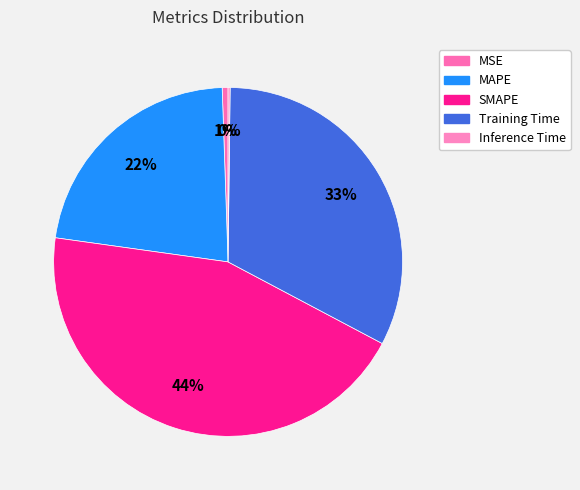

Between Training Time and Inference Time, which is larger?

Training Time